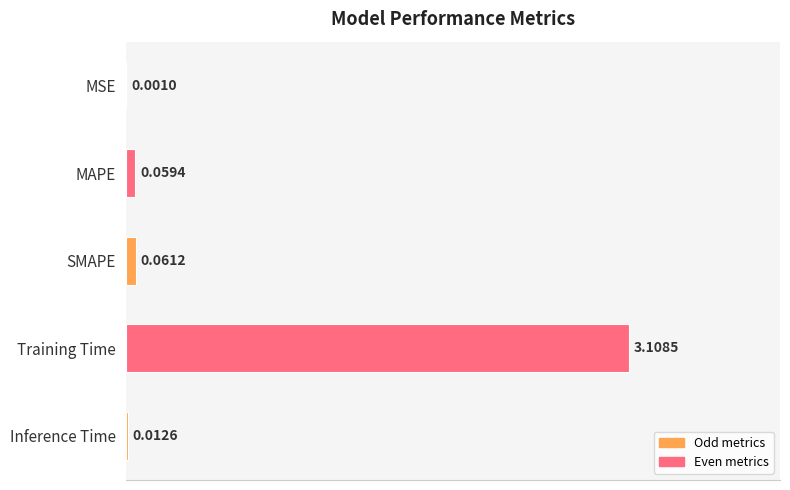

How many series are shown in this chart?

1